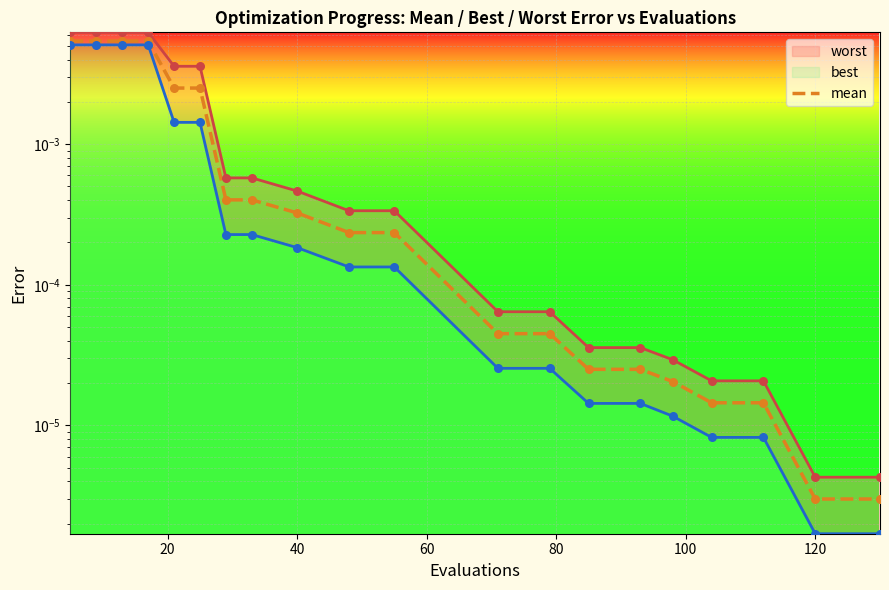

Which series contains the highest Y value?

worst